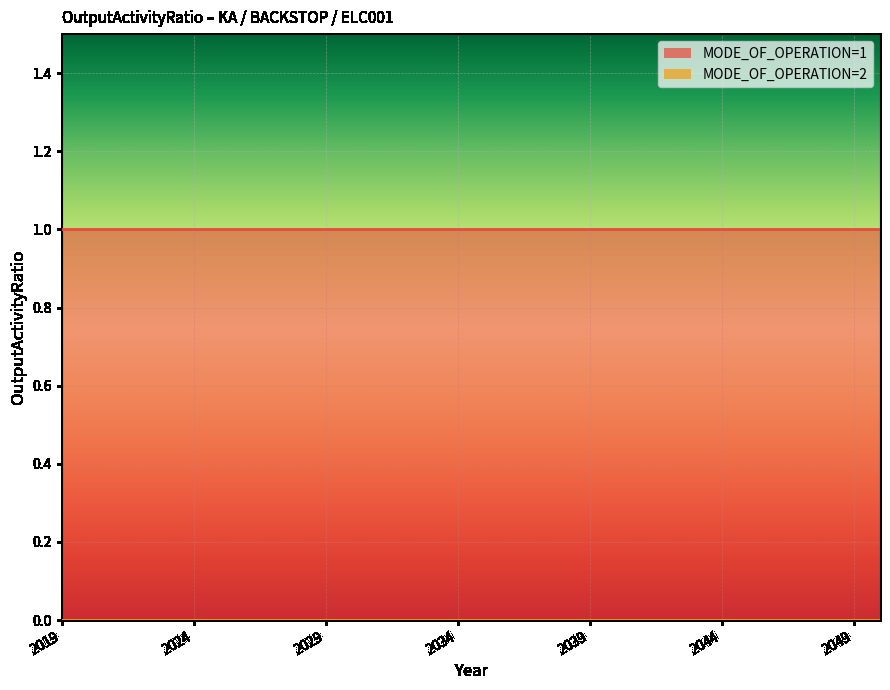

At which category is the sum across all series the highest?

2019